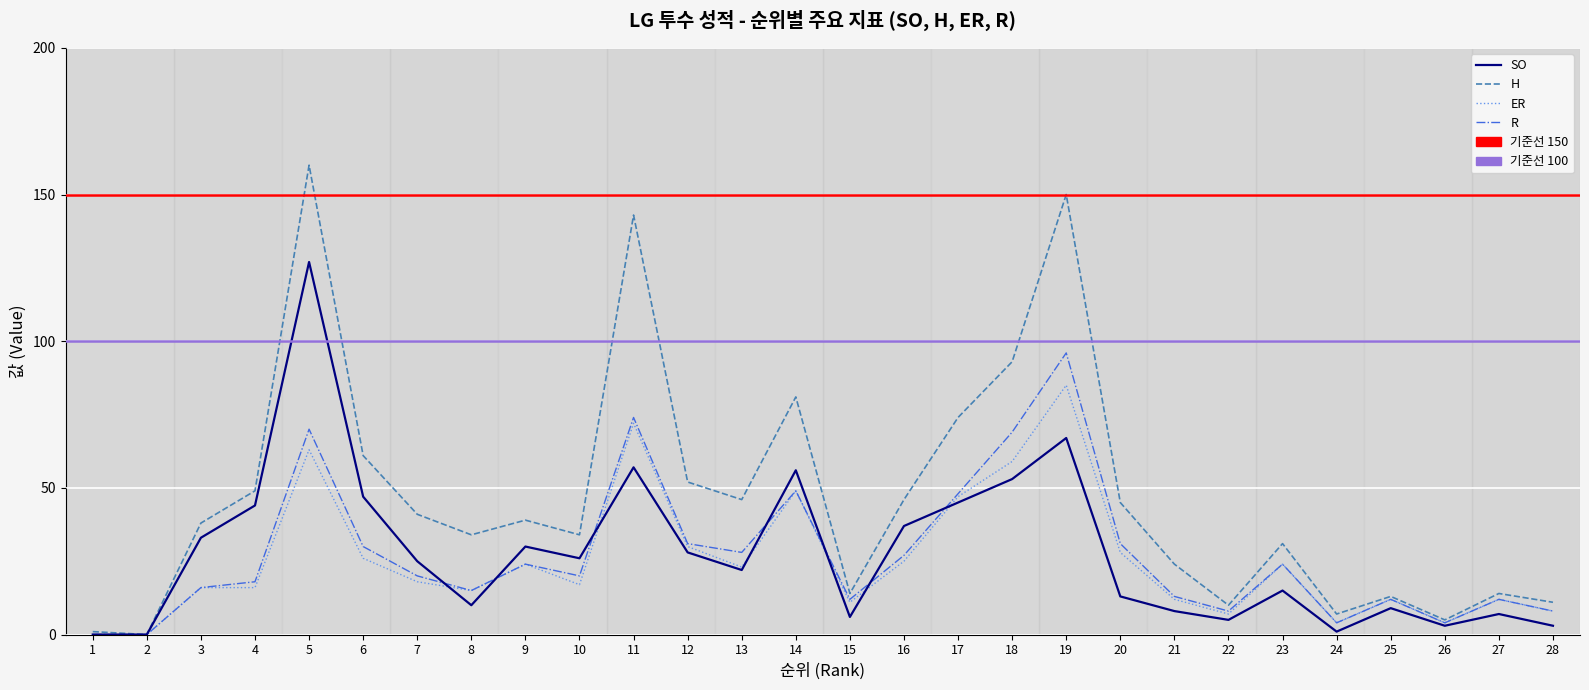

Reading right to left, list all the values displayed in this chart.

SO: 28=3	27=7	26=3	25=9	24=1	23=15	22=5	21=8	20=13	19=67	18=53	17=45	16=37	15=6	14=56	13=22	12=28	11=57	10=26	9=30	8=10	7=25	6=47	5=127	4=44	3=33	2=0	1=0
H: 28=11	27=14	26=5	25=13	24=7	23=31	22=10	21=24	20=45	19=150	18=93	17=74	16=46	15=14	14=81	13=46	12=52	11=143	10=34	9=39	8=34	7=41	6=61	5=160	4=49	3=38	2=0	1=1
ER: 28=8	27=12	26=4	25=12	24=4	23=24	22=7	21=12	20=28	19=85	18=59	17=47	16=25	15=11	14=49	13=23	12=30	11=72	10=17	9=24	8=15	7=18	6=26	5=63	4=16	3=16	2=0	1=0
R: 28=8	27=12	26=4	25=12	24=4	23=24	22=8	21=13	20=31	19=96	18=69	17=48	16=27	15=12	14=49	13=28	12=31	11=74	10=20	9=24	8=15	7=20	6=30	5=70	4=18	3=16	2=0	1=0